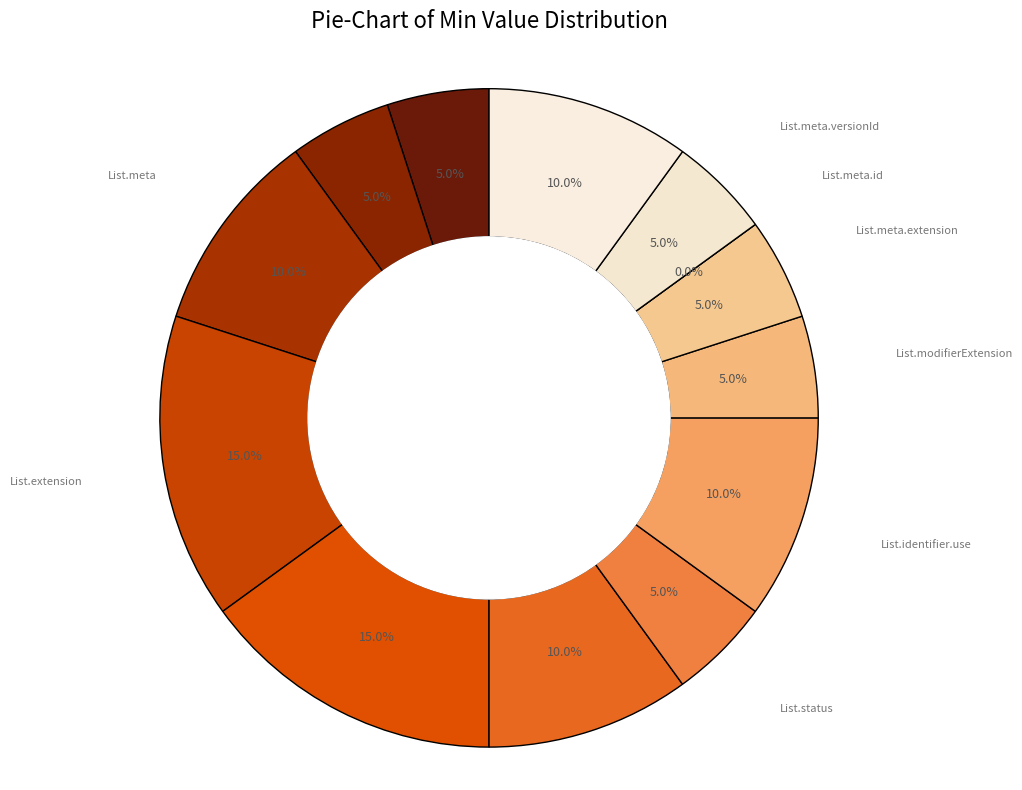

Is the sum of List.id and List.meta.extension greater than half?

No